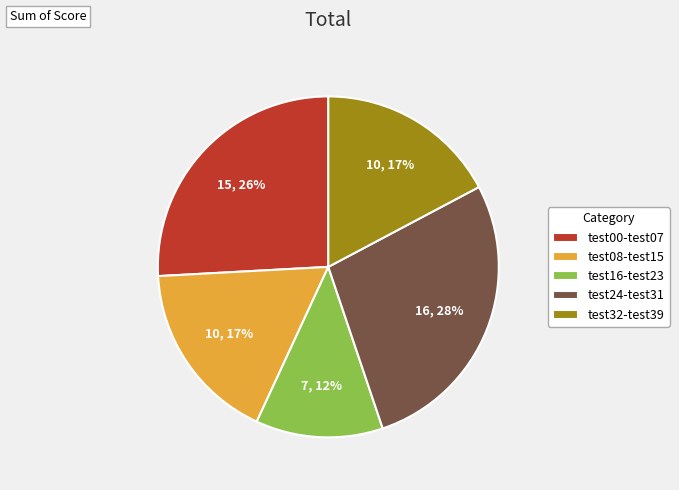

Do test00-test07 and test24-test31 together represent more than half of the pie?

Yes